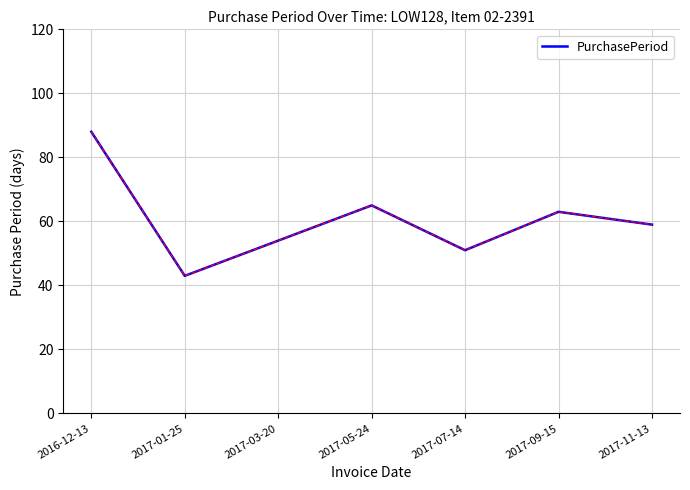

What is the maximum value shown in the chart?

88